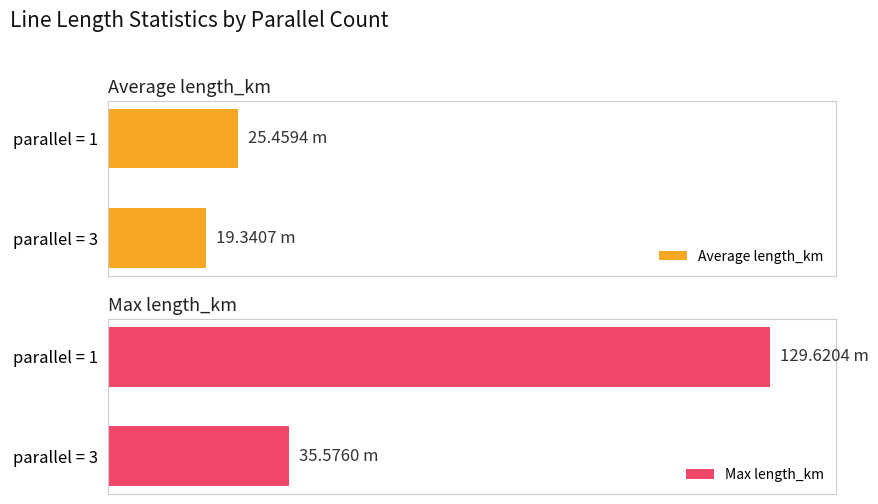

How many bars are there in total?

4